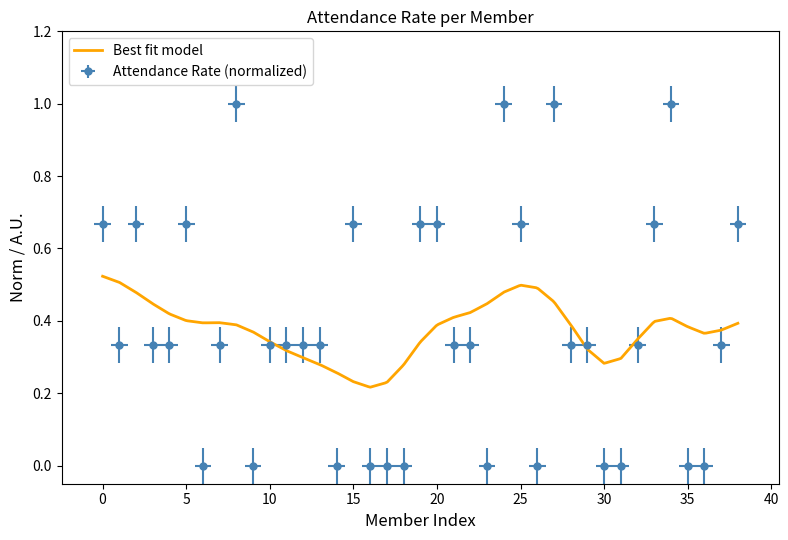

What is the value of the 11th point from the left?

0.3